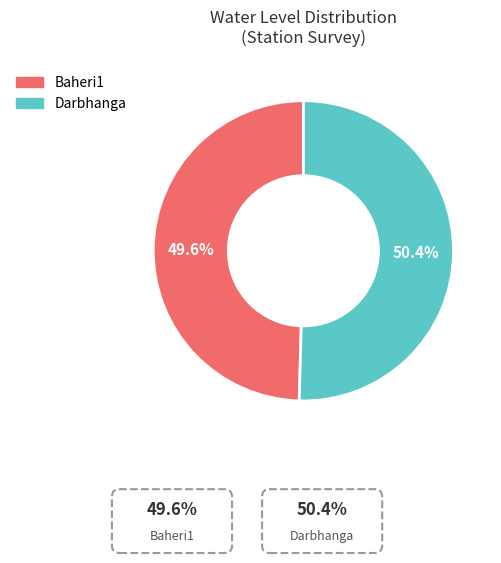

Between Baheri1 and Darbhanga, which is larger?

Darbhanga